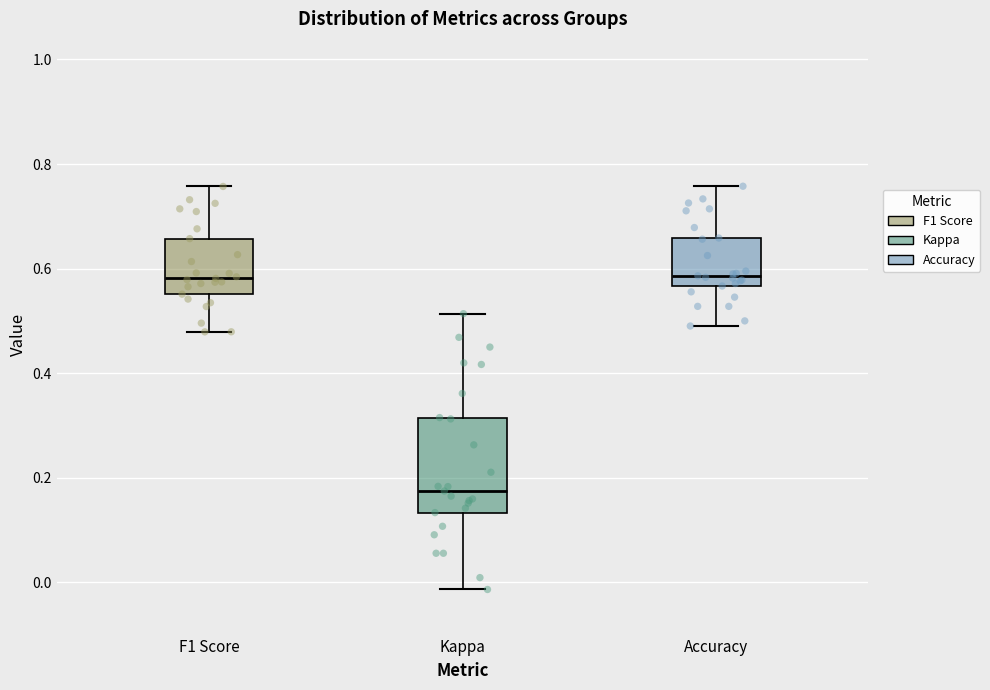

Reading left to right, transcribe this box plot: for each box, give where its median line is, the range the box spans, and where its two whiskers end, as read against the y-axis. The values are not printed on the chart, so give them approximately, as read against the axis.

F1 Score: median 0.58, box 0.56 to 0.66, whiskers 0.48 to 0.76
Kappa: median 0.18, box 0.14 to 0.32, whiskers -0.02 to 0.52
Accuracy: median 0.58, box 0.56 to 0.66, whiskers 0.50 to 0.76